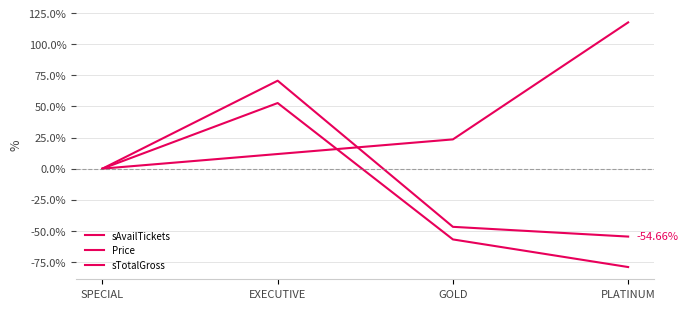

Reading right to left, extract all data points from this chart.

sAvailTickets: -79.2	-56.9	52.8	0.0
Price: 117.6	23.5	11.8	0.0
sTotalGross: -54.7	-46.8	70.8	0.0